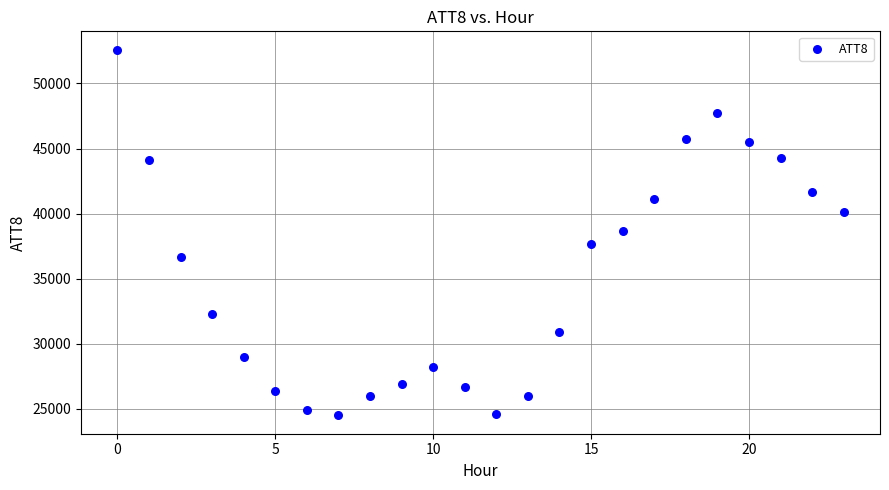

What is the range of Y values (max minus min)?

28100